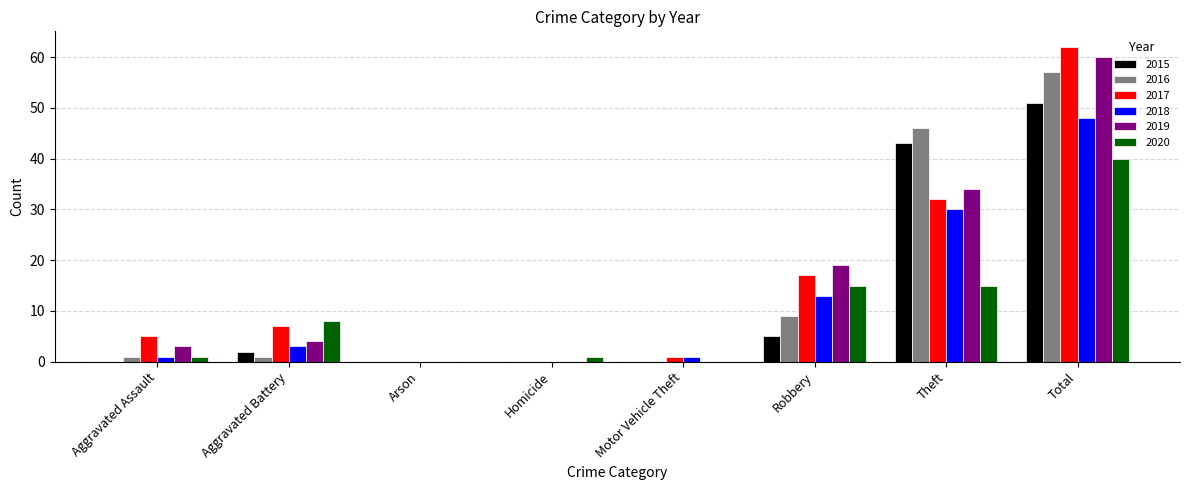

True or false: 2019 has a value of 60 at Total.

True